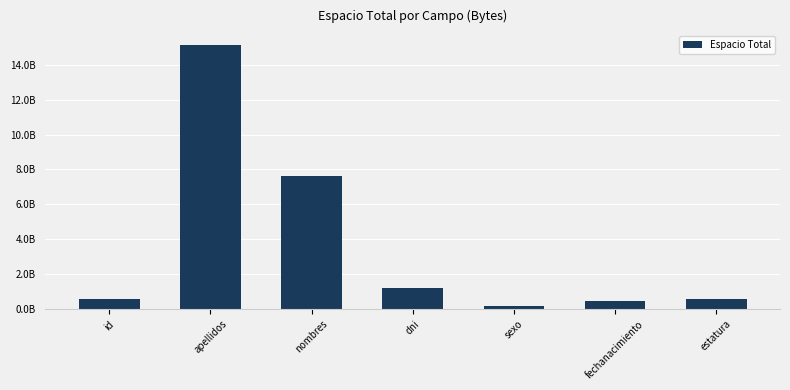

What is the difference between the second highest and minimum values?

7500000000